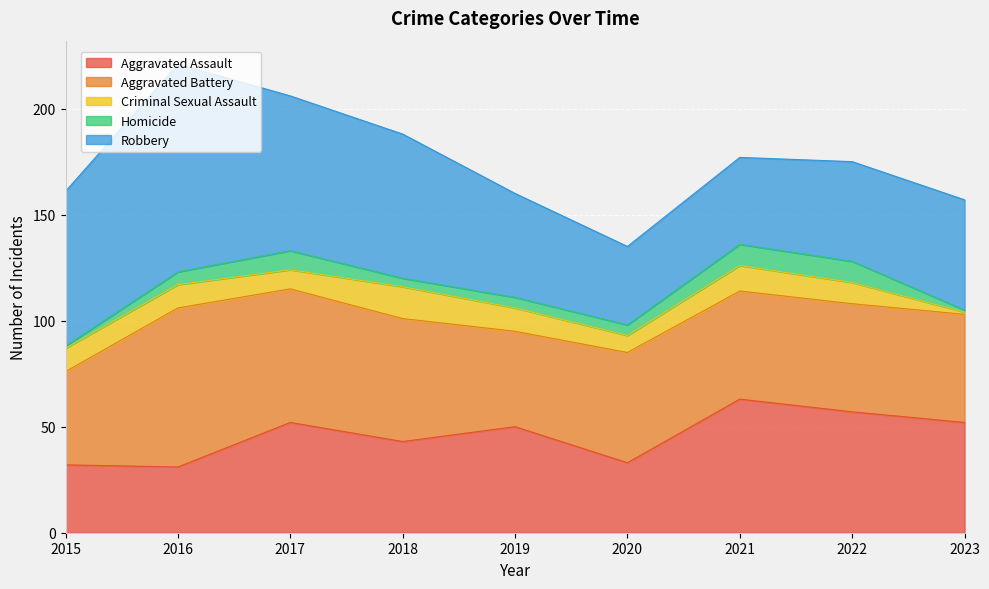

Between 2017 and 2022, which series saw the biggest shift?

Robbery